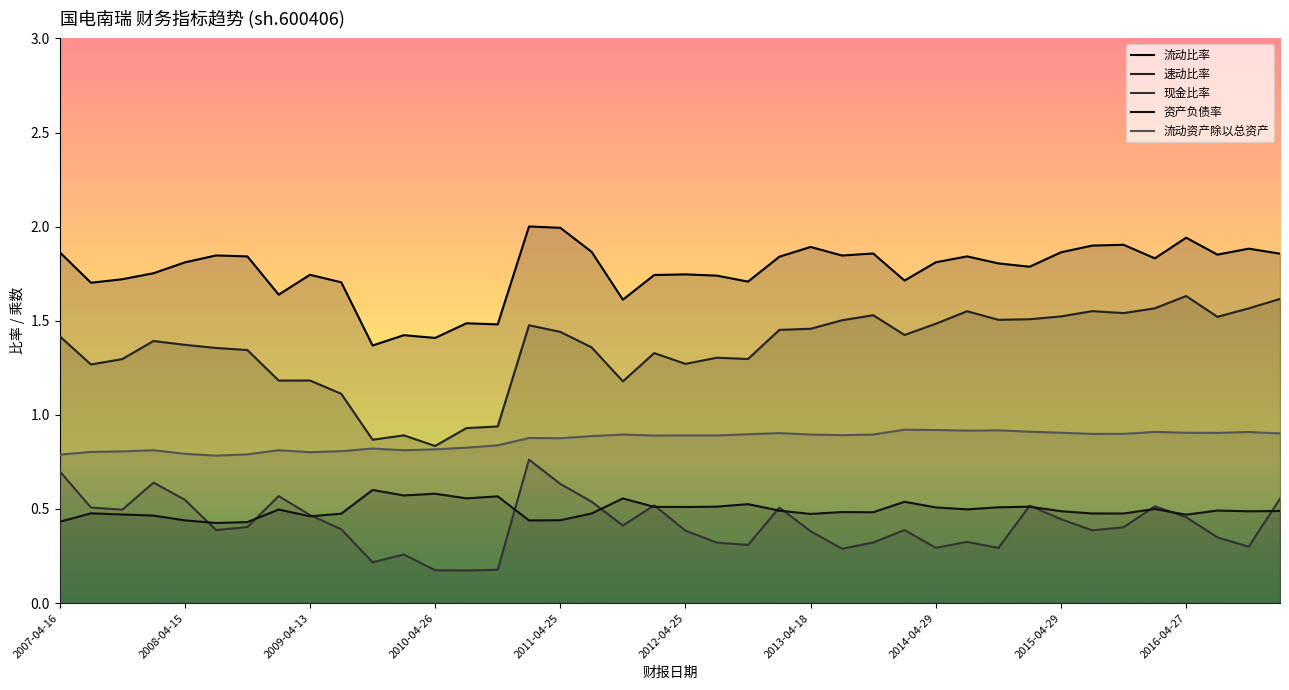

Reading left to right, list all the values displayed in this chart.

流动比率: 1.9	1.7	1.7	1.8	1.8	1.8	1.8	1.6	1.7	1.7	1.4	1.4	1.4	1.5	1.5	2.0	2.0	1.9	1.6	1.7	1.7	1.7	1.7	1.8	1.9	1.8	1.9	1.7	1.8	1.8	1.8	1.8	1.9	1.9	1.9	1.8	1.9	1.9	1.9	1.9
速动比率: 1.4	1.3	1.3	1.4	1.4	1.4	1.3	1.2	1.2	1.1	0.9	0.9	0.8	0.9	0.9	1.5	1.4	1.4	1.2	1.3	1.3	1.3	1.3	1.5	1.5	1.5	1.5	1.4	1.5	1.6	1.5	1.5	1.5	1.6	1.5	1.6	1.6	1.5	1.6	1.6
现金比率: 0.7	0.5	0.5	0.6	0.5	0.4	0.4	0.6	0.5	0.4	0.2	0.3	0.2	0.2	0.2	0.8	0.6	0.5	0.4	0.5	0.4	0.3	0.3	0.5	0.4	0.3	0.3	0.4	0.3	0.3	0.3	0.5	0.4	0.4	0.4	0.5	0.5	0.3	0.3	0.6
资产负债率: 0.4	0.5	0.5	0.5	0.4	0.4	0.4	0.5	0.5	0.5	0.6	0.6	0.6	0.6	0.6	0.4	0.4	0.5	0.6	0.5	0.5	0.5	0.5	0.5	0.5	0.5	0.5	0.5	0.5	0.5	0.5	0.5	0.5	0.5	0.5	0.5	0.5	0.5	0.5	0.5
流动资产除以总资产: 0.8	0.8	0.8	0.8	0.8	0.8	0.8	0.8	0.8	0.8	0.8	0.8	0.8	0.8	0.8	0.9	0.9	0.9	0.9	0.9	0.9	0.9	0.9	0.9	0.9	0.9	0.9	0.9	0.9	0.9	0.9	0.9	0.9	0.9	0.9	0.9	0.9	0.9	0.9	0.9